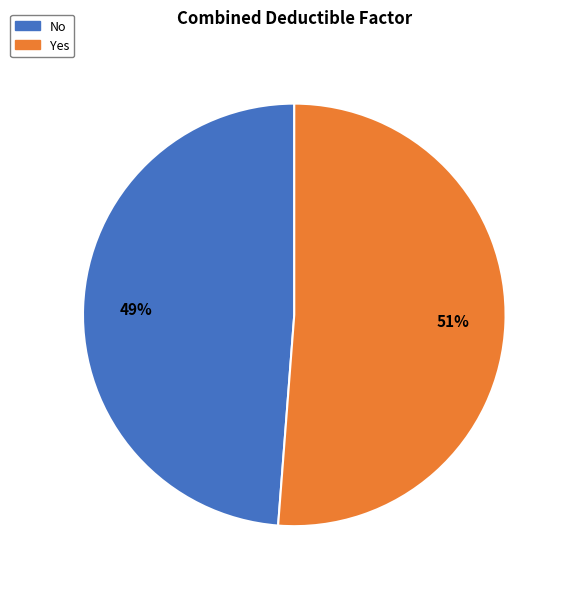

Which category has the smallest portion of the pie?

No